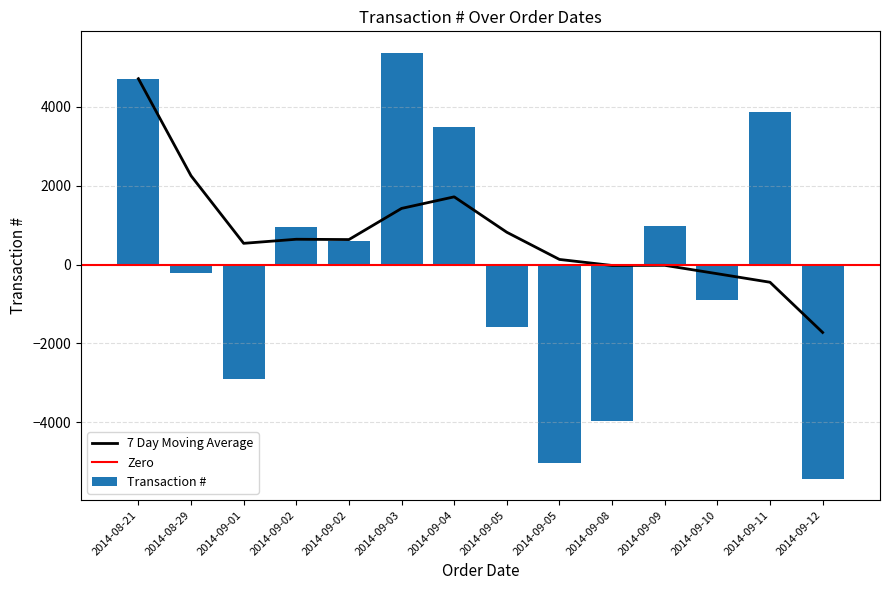

What is the difference between the values at 2014-09-09 and 2014-09-08?

4943.0